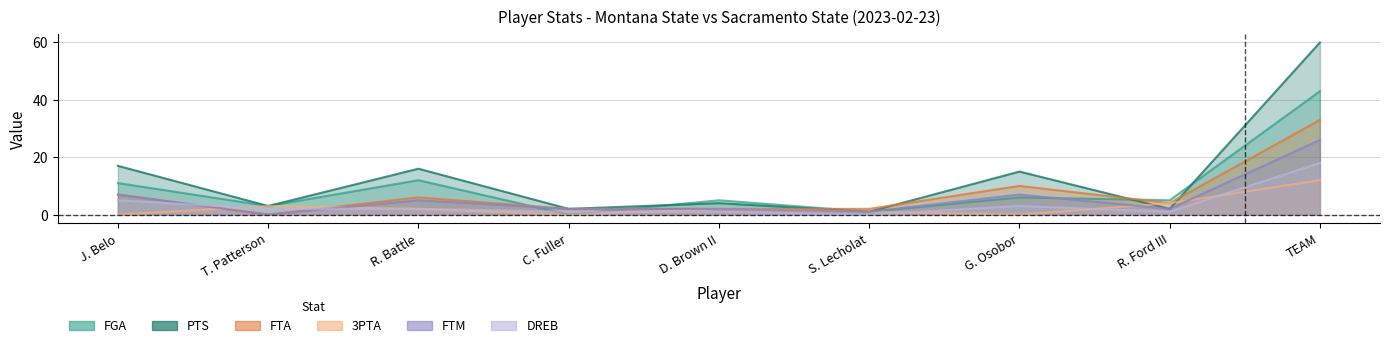

The PTS series shows 2 at T. Patterson. True or false?

False